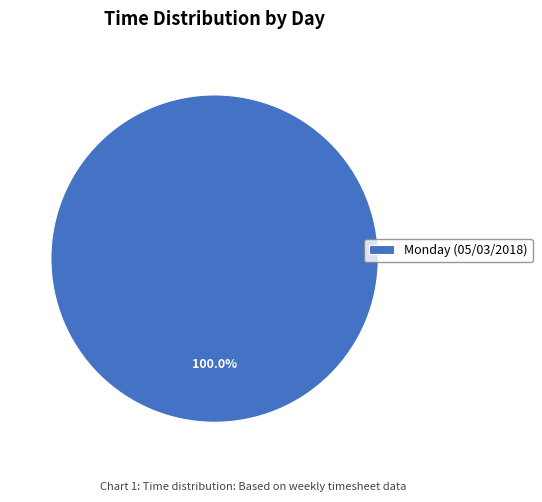

Rank the categories by value from lowest to highest.

Monday (05/03/2018)